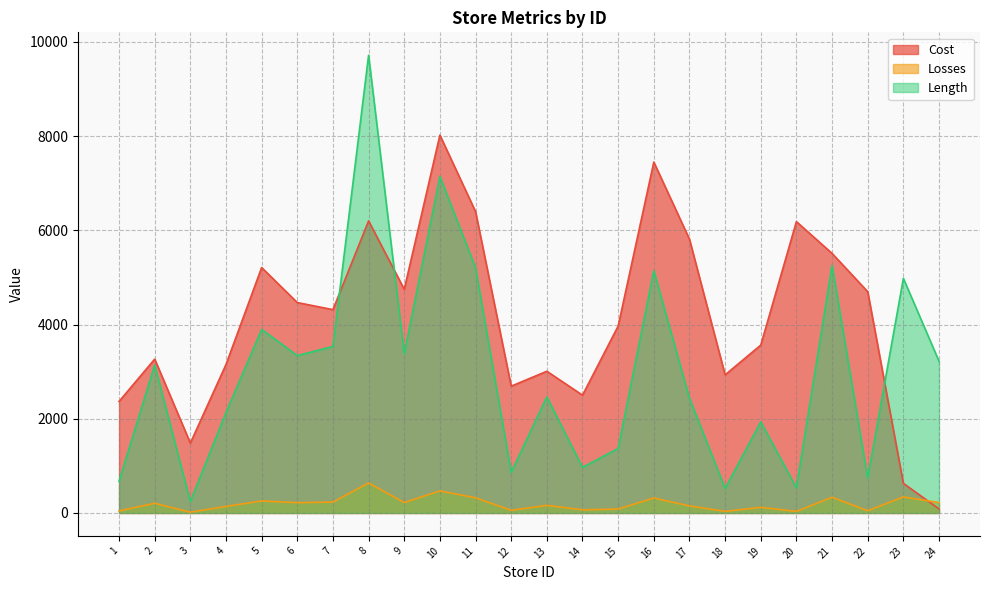

Is the value of Losses at 15 greater than the value of Length at 22?

No